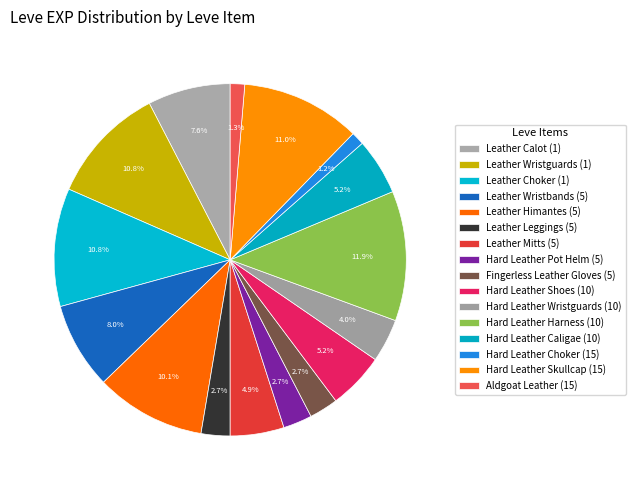

How many segments does this pie chart have?

16